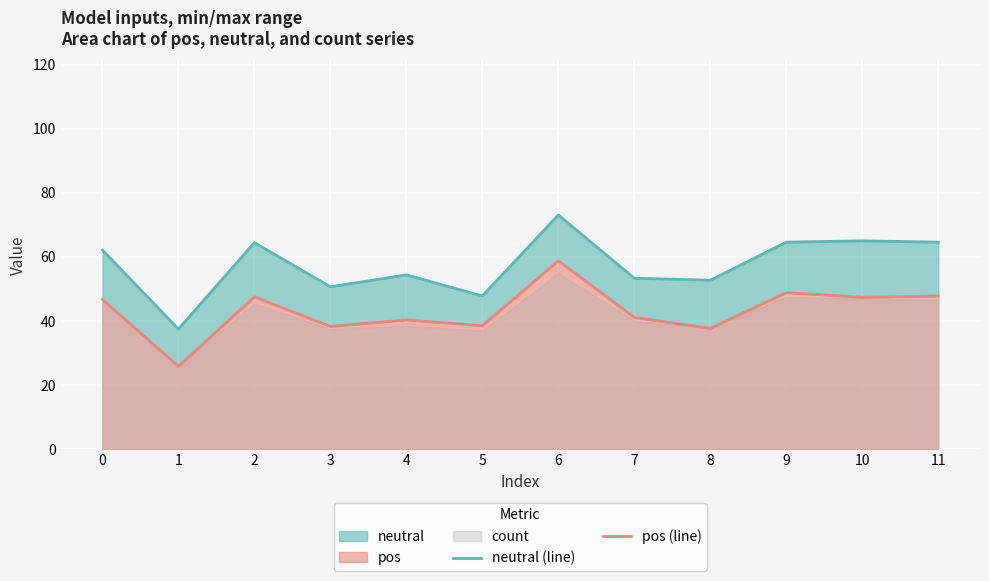

True or false: pos (line) has a value of 68.3 at 7.

False